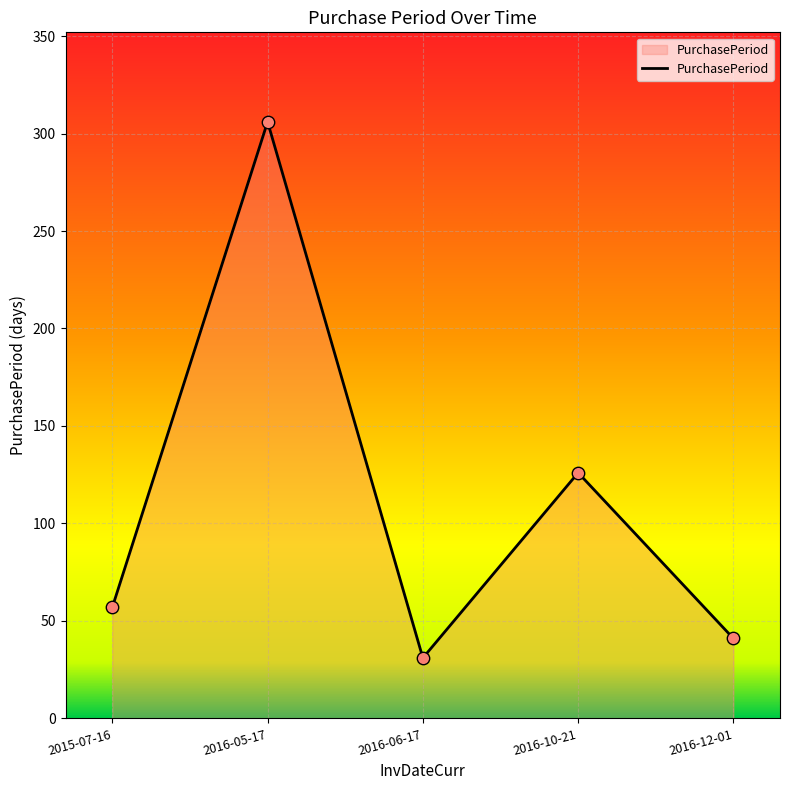

What is the change in value from 2015-07-16 to 2016-12-01?

-16